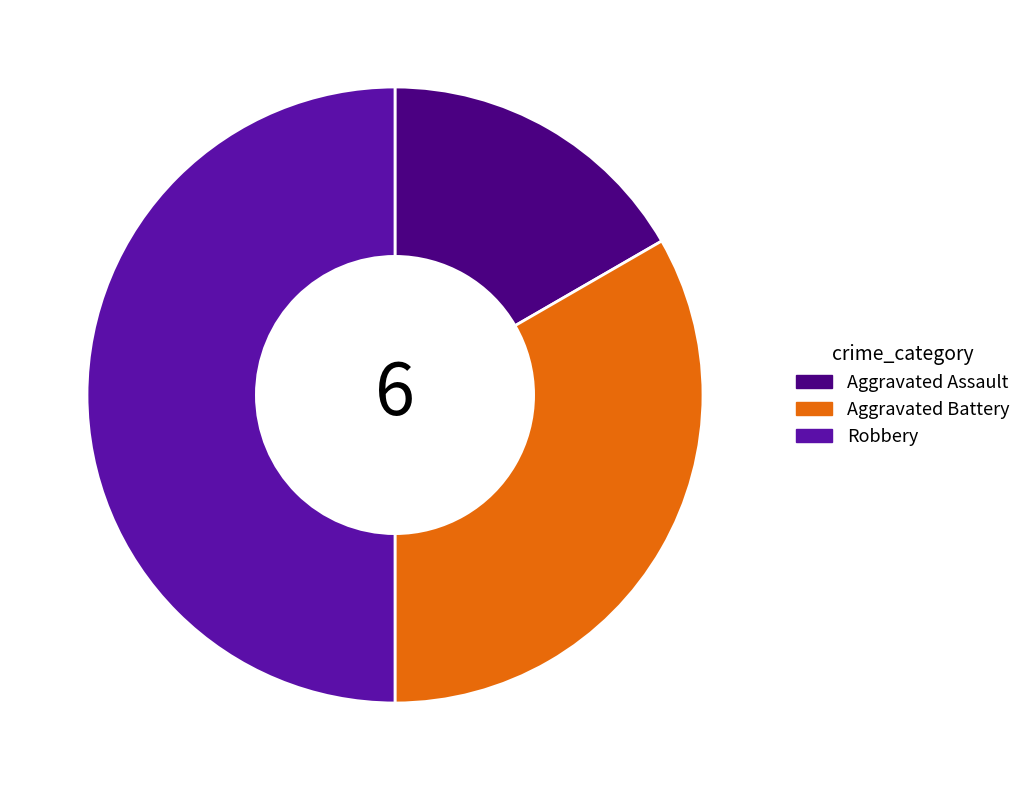

Do Aggravated Assault and Robbery together represent more than half of the pie?

Yes